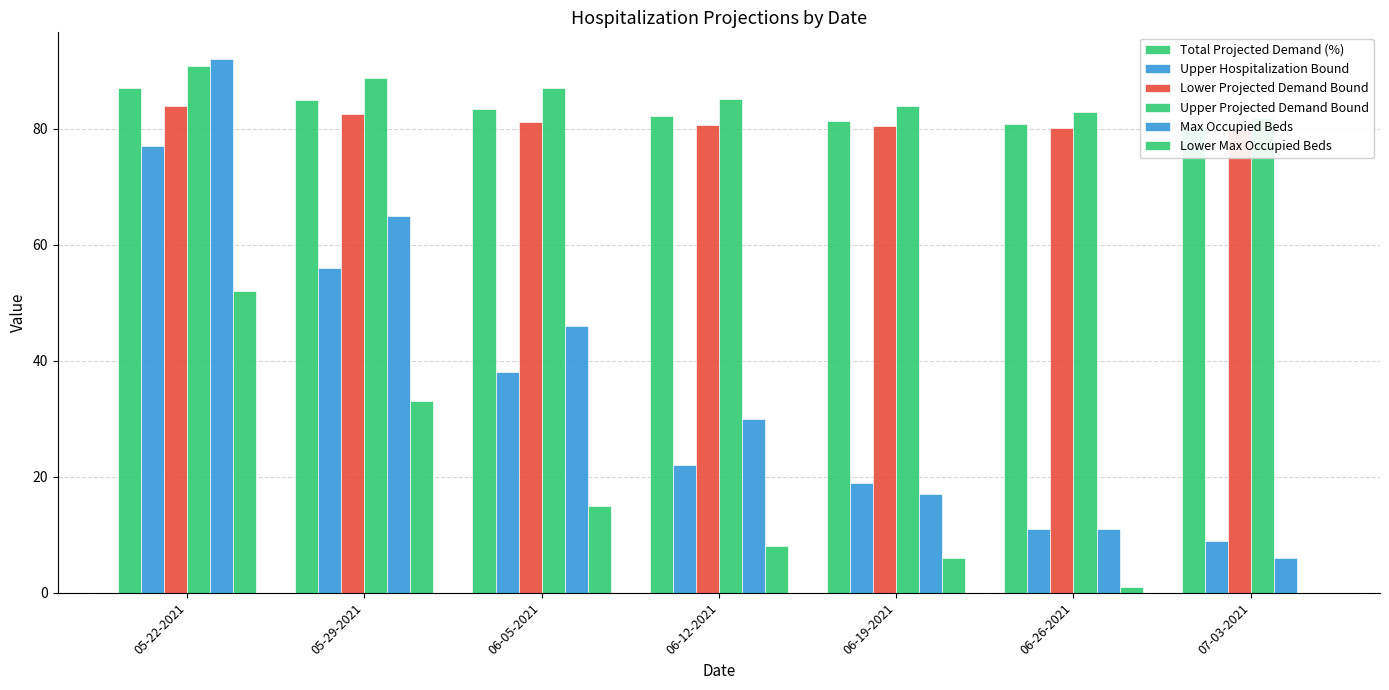

Reading right to left, transcribe all the data shown in this chart.

Total Projected Demand (%): 80.5	80.8	81.3	82.3	83.5	84.9	86.9
Upper Hospitalization Bound: 9.0	11.0	19.0	22.0	38.0	56.0	77.0
Lower Projected Demand Bound: 80.0	80.1	80.5	80.6	81.1	82.5	83.9
Upper Projected Demand Bound: 81.9	82.9	83.9	85.0	86.9	88.8	90.8
Max Occupied Beds: 6.0	11.0	17.0	30.0	46.0	65.0	92.0
Lower Max Occupied Beds: 0.0	1.0	6.0	8.0	15.0	33.0	52.0